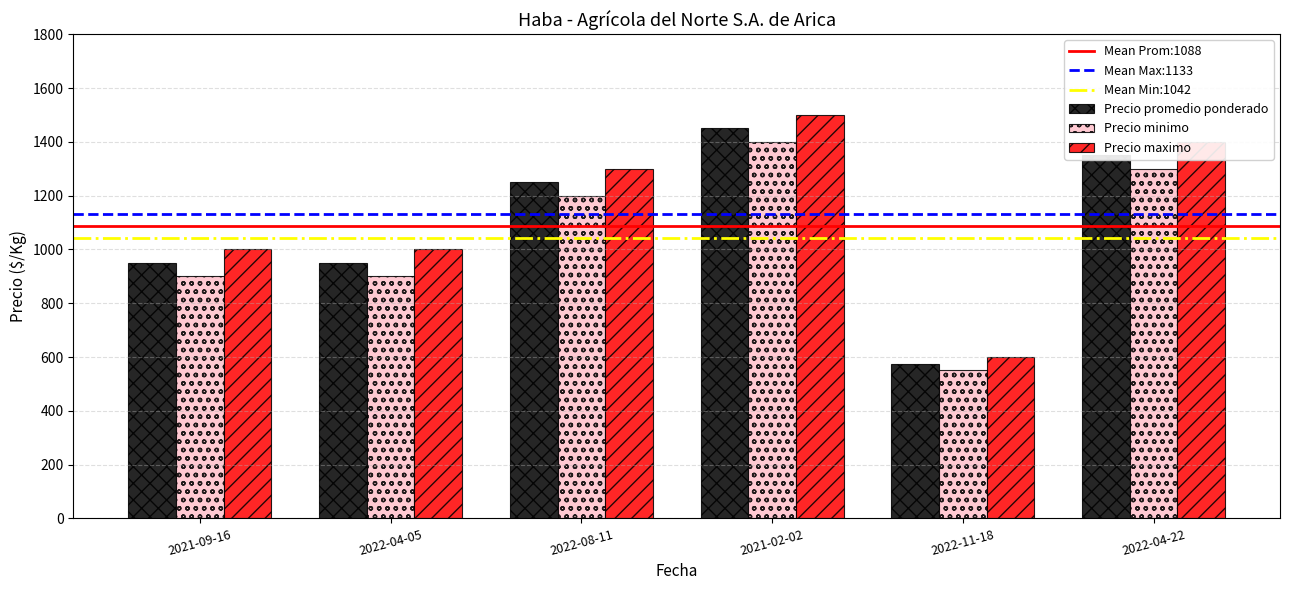

List the series in order of their peak value, highest first.

Precio maximo, Precio promedio ponderado, Precio minimo